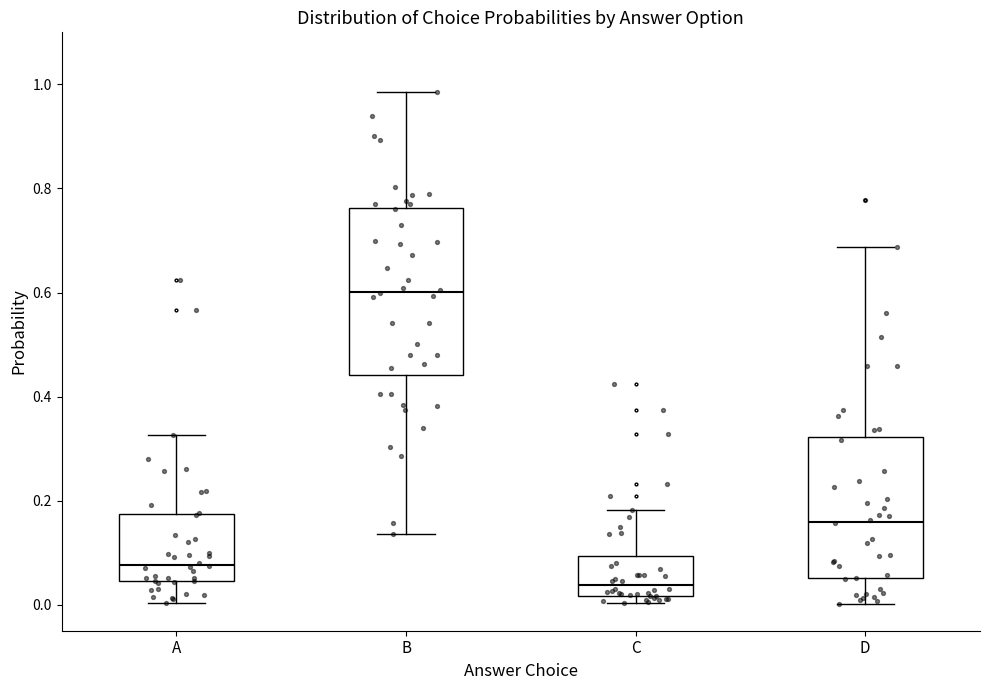

Where is the upper edge of the box for B on the y-axis? The values are not printed on the chart, so give them approximately, as read against the axis.

0.76